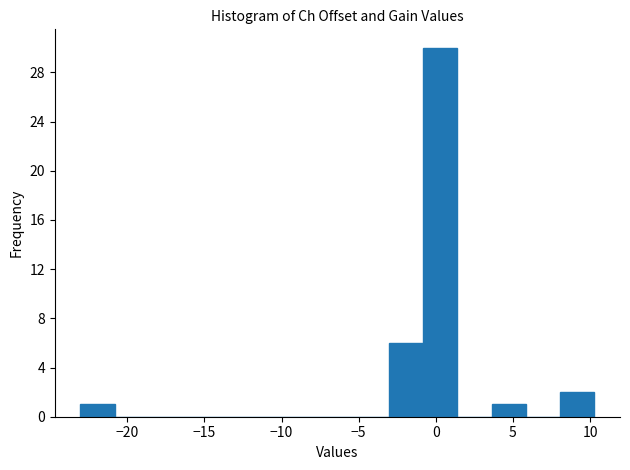

What is the height of the bar covering 8.0 to 10.5 on the x-axis? Neither the bar edges nor the heights are printed on the chart, so give them approximately, as read against the axes.

2